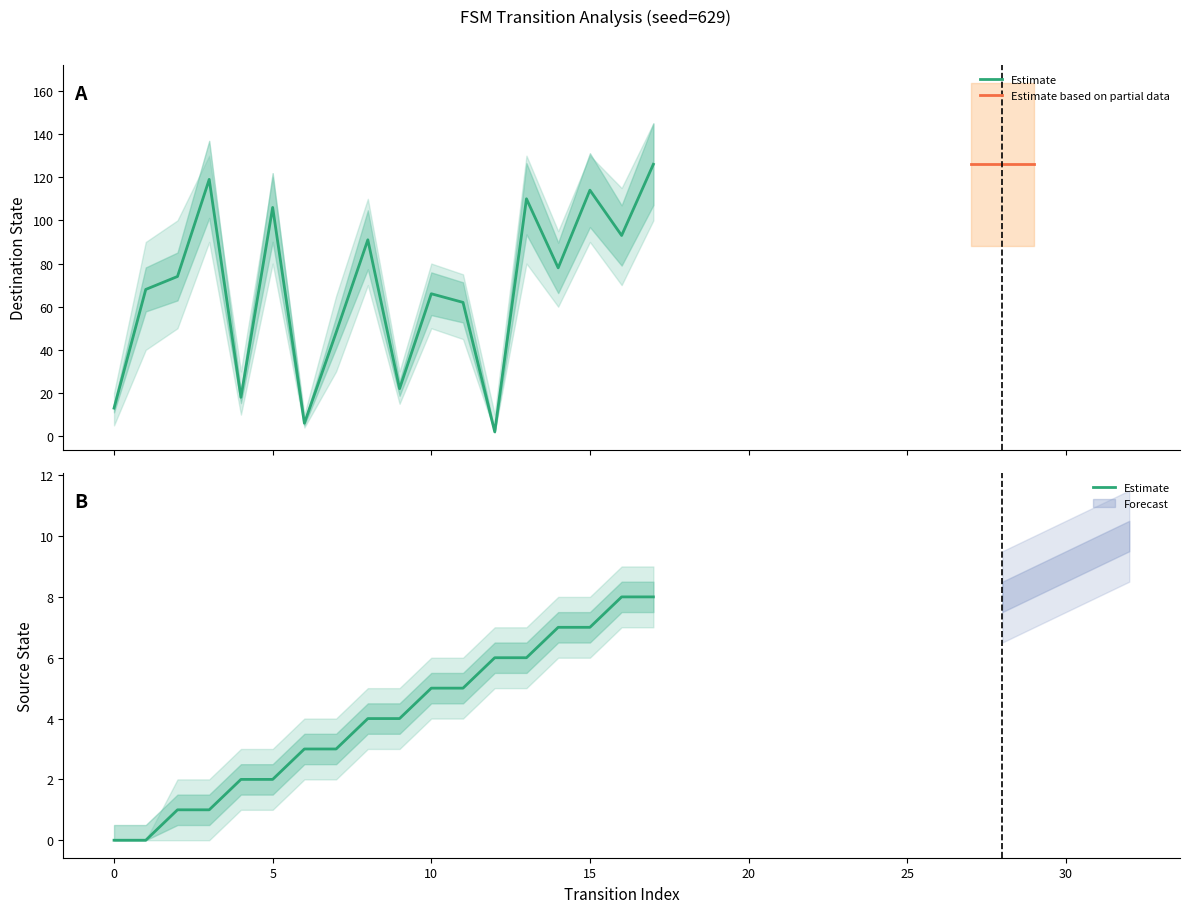

Reading right to left, list all the values displayed in this chart.

source_state: 8	8	7	7	6	6	5	5	4	4	3	3	2	2	1	1	0	0
destination_state: 126	93	114	78	110	2	62	66	22	91	48	6	106	18	119	74	68	13